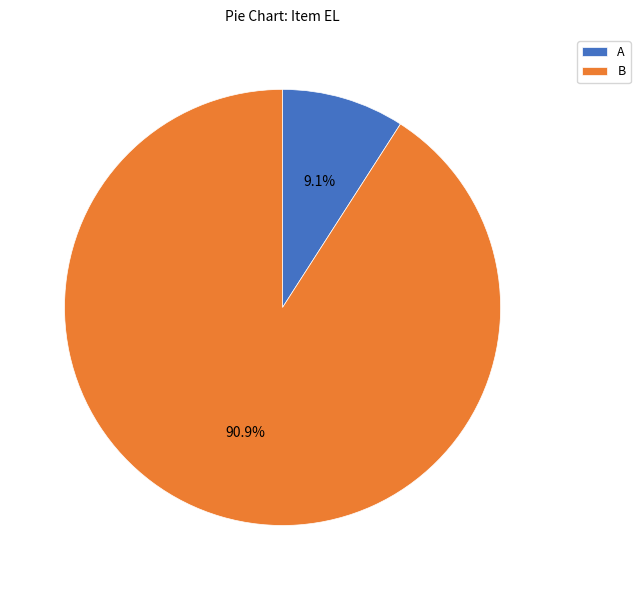

To the nearest percent, what is the difference between the largest and smallest slice percentages?

82%